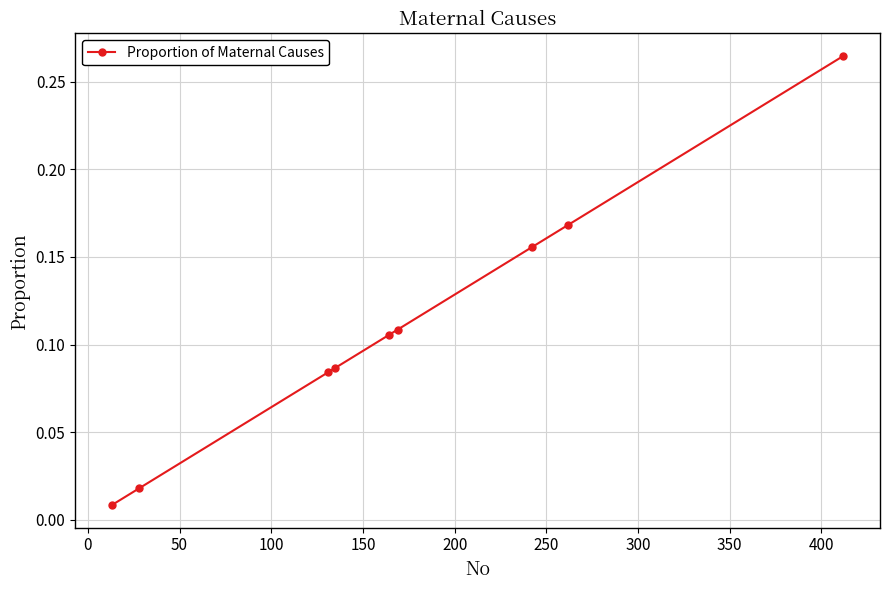

What is the sum of all values?

1.0